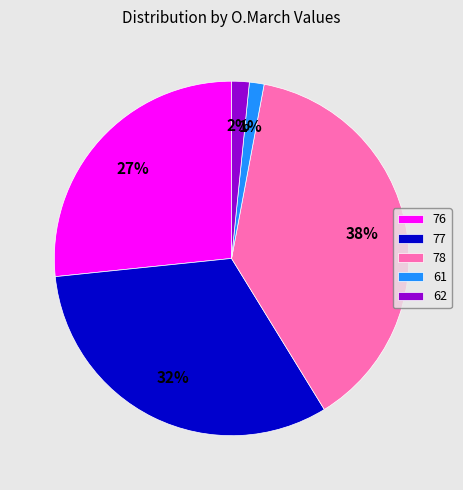

Do 77 and 61 together represent more than half of the pie?

No